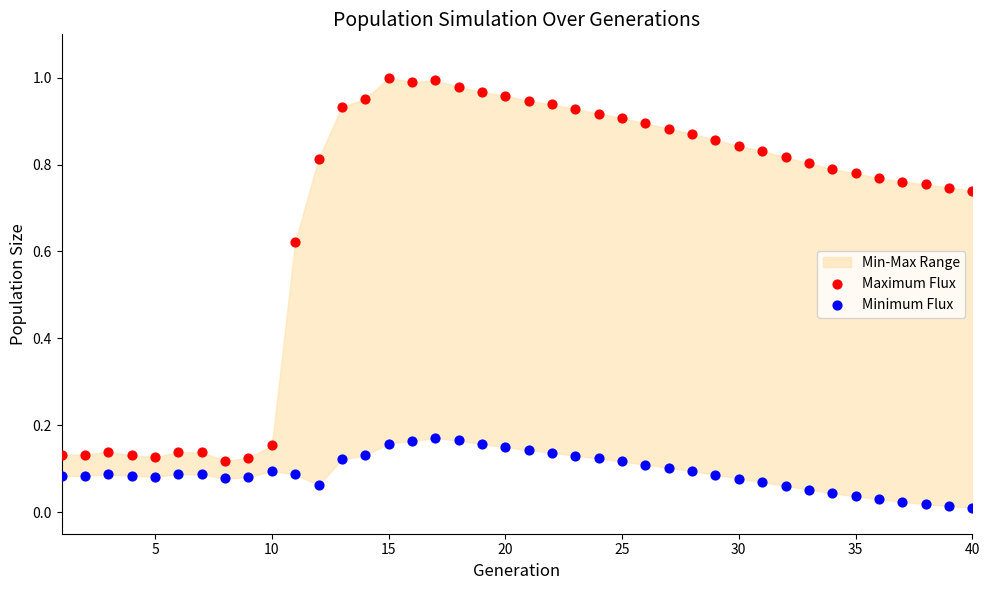

What is the X range (max minus min) for the scatter plot?

39.0